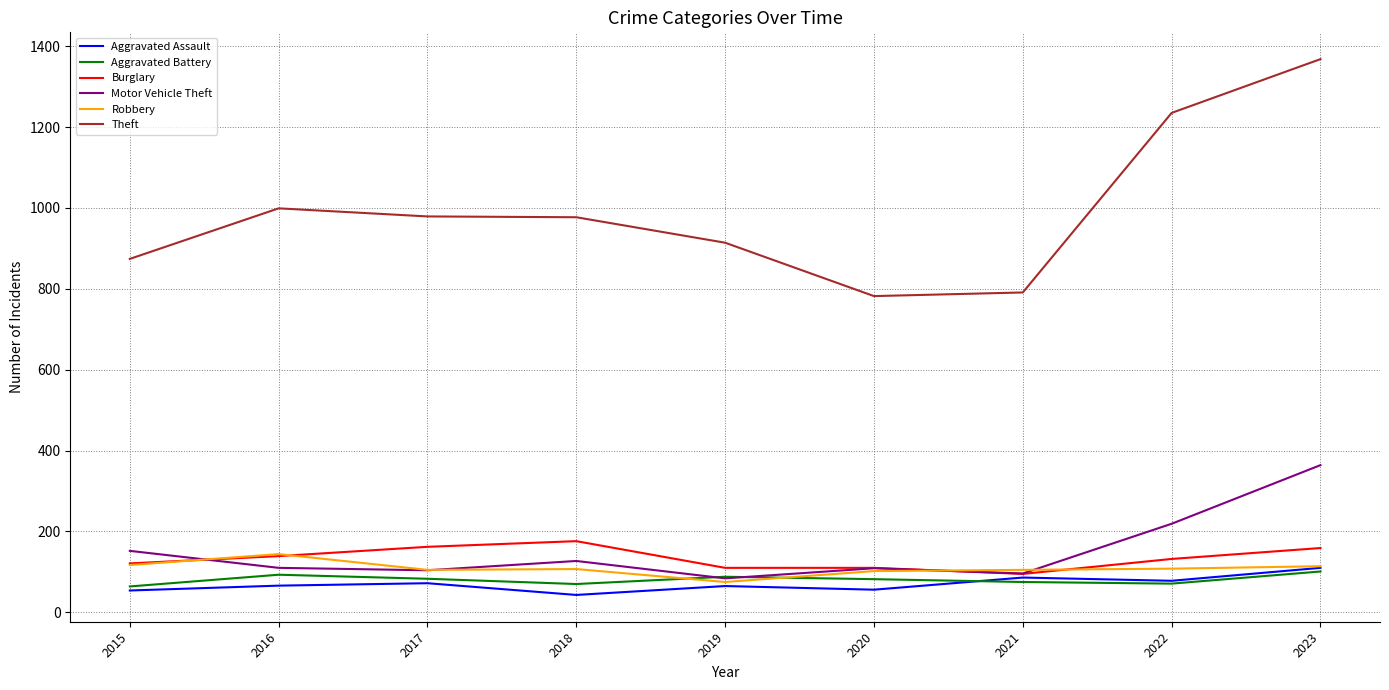

What is the maximum value for Aggravated Battery?

101